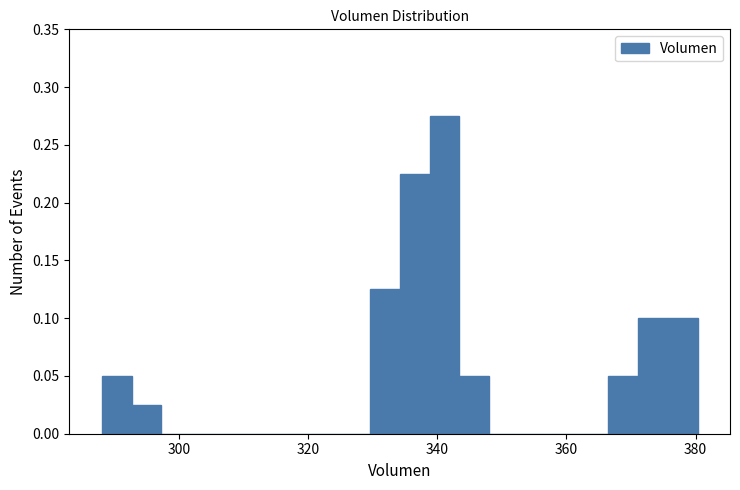

Around what value on the x-axis is the tallest bar? Give the approximate position of its centre, as read against the axis.

342